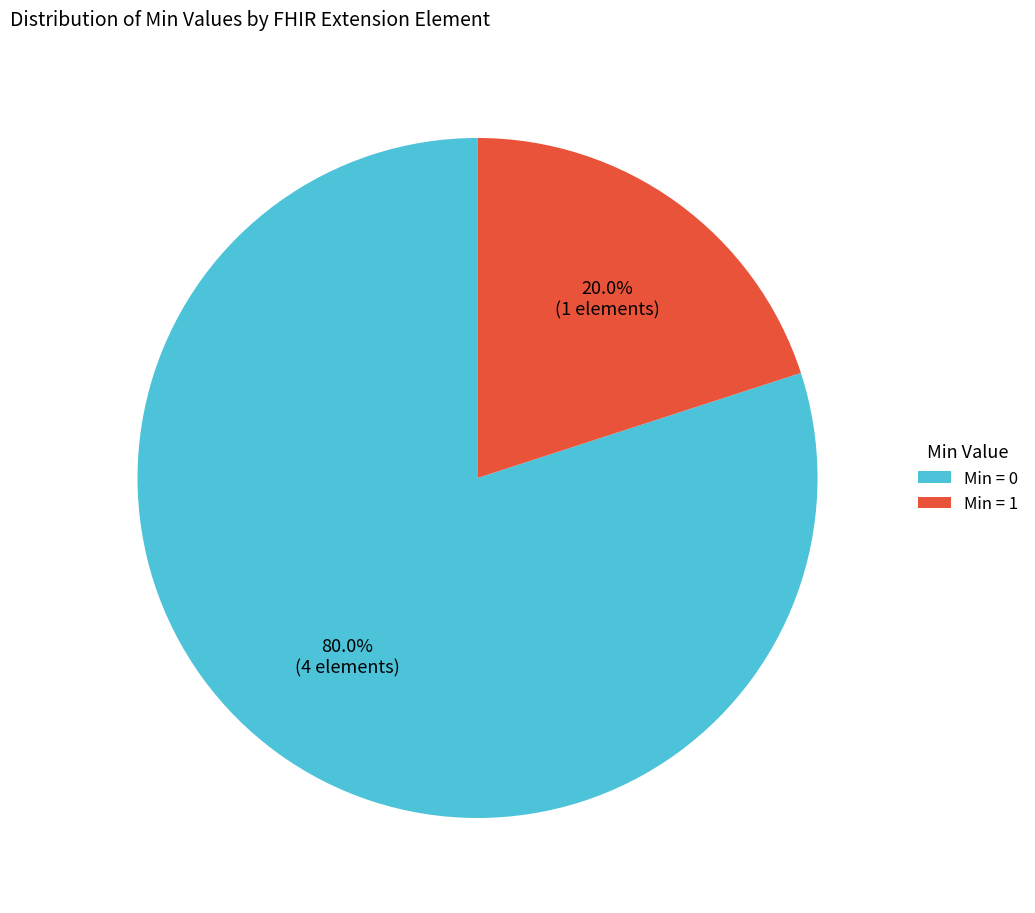

What is the smallest slice in the pie chart?

Min = 1